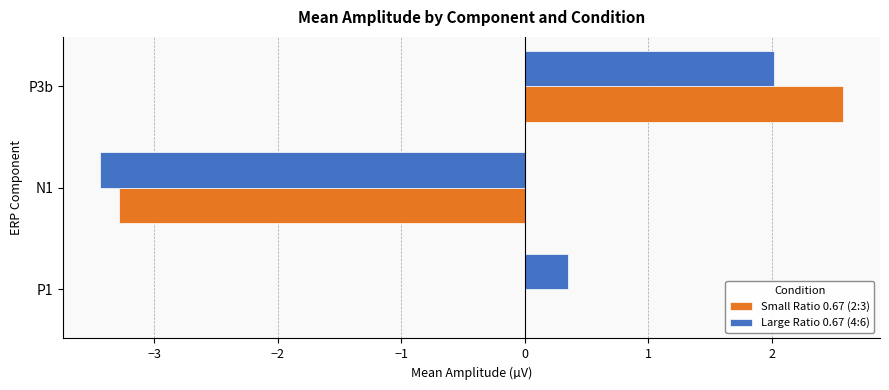

Is the value of Large Ratio 0.67 (4:6) at P3b greater than the value of Small Ratio 0.67 (2:3) at N1?

Yes